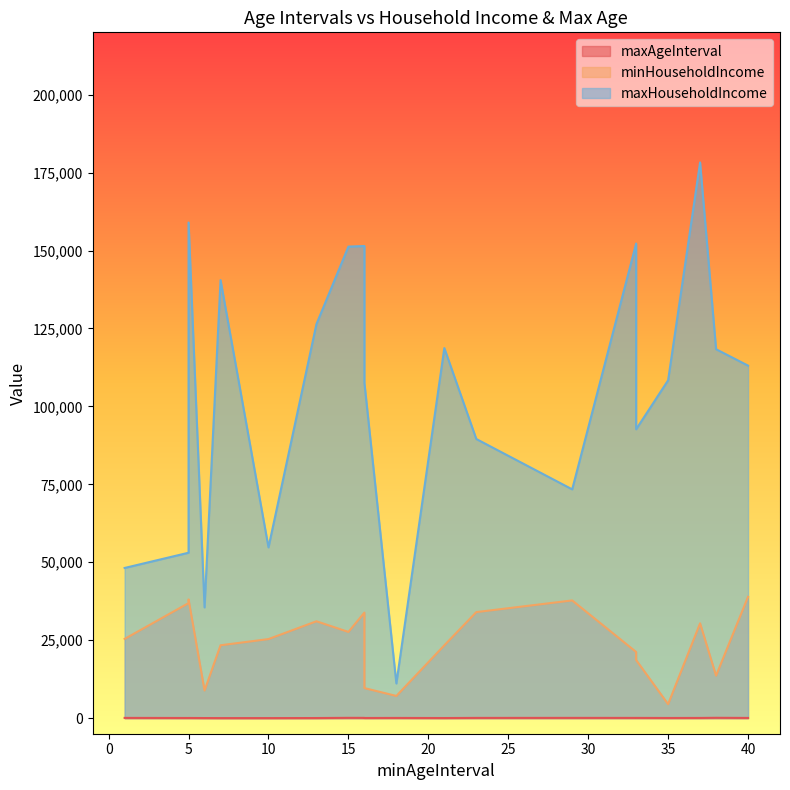

How many lines are shown in the chart?

3